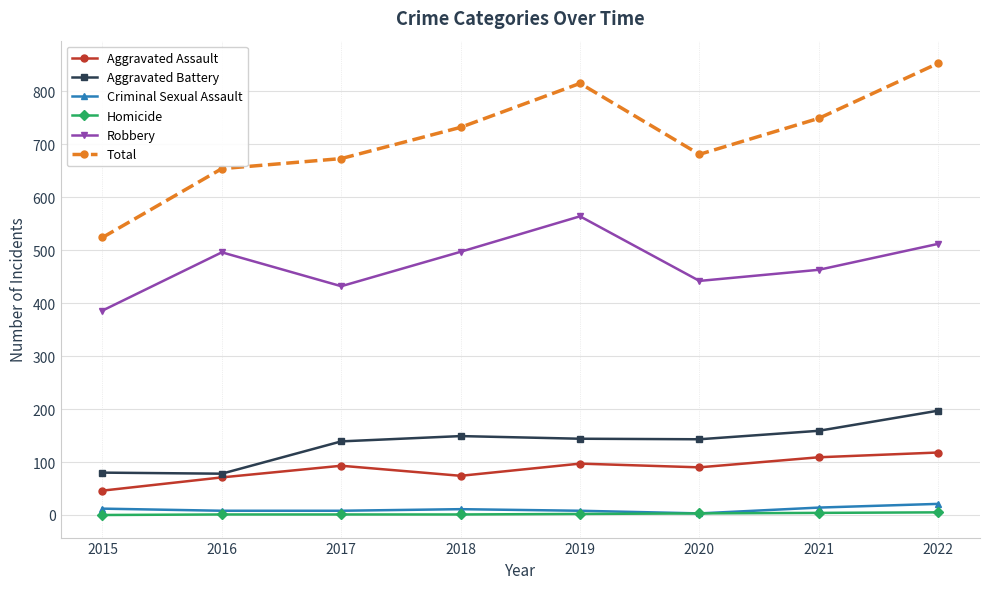

What is the lowest value of the Total series?

524